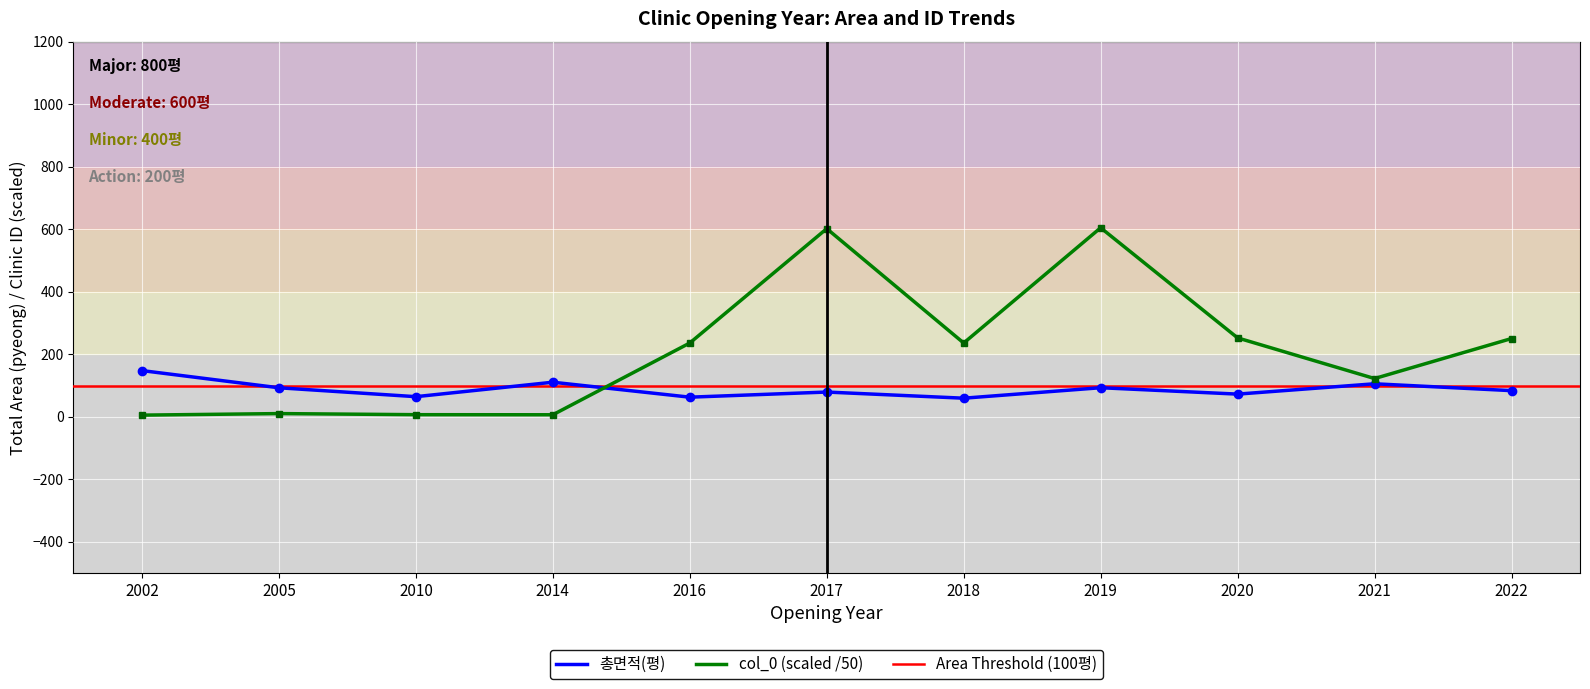

At which category does the chart reach its minimum across all series?

2002